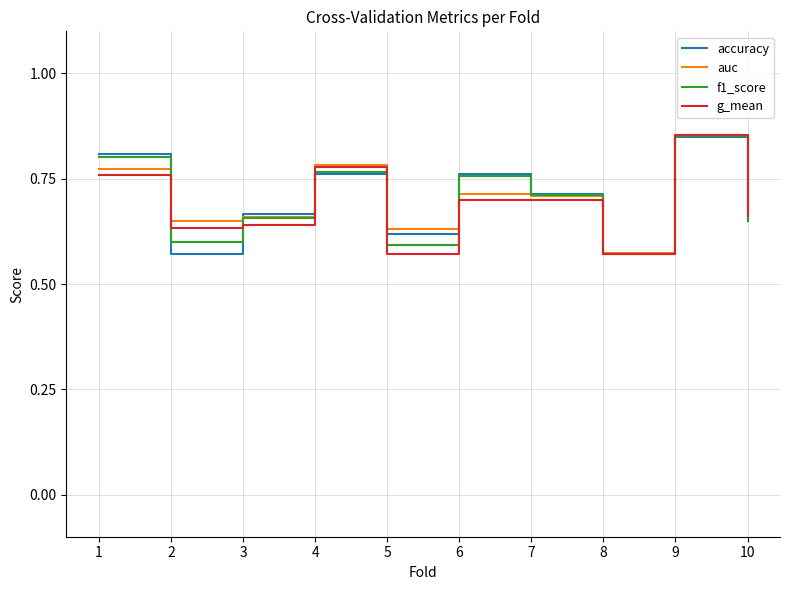

Between 1 and 8, which series saw the biggest shift?

accuracy